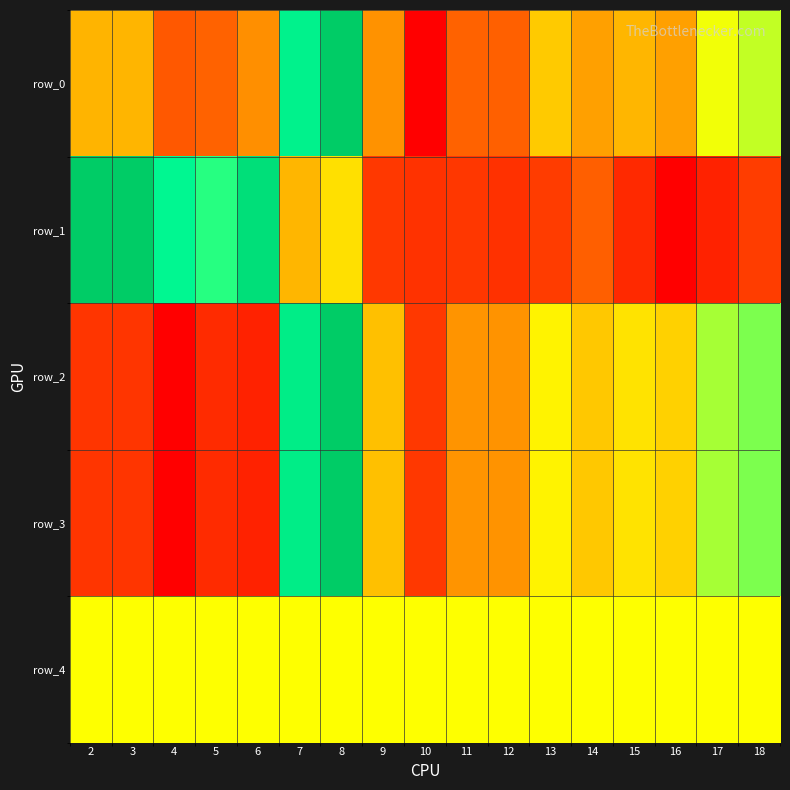

Reading left to right, transcribe all the data shown in this chart.

row_0: 0.4	0.4	0.2	0.2	0.3	0.8	1.0	0.3	0.0	0.2	0.2	0.4	0.3	0.4	0.3	0.5	0.6
row_1: 1.0	1.0	0.8	0.7	0.9	0.4	0.4	0.1	0.1	0.1	0.1	0.1	0.2	0.1	0.0	0.1	0.1
row_2: 0.1	0.1	0.0	0.1	0.1	0.8	1.0	0.4	0.1	0.3	0.3	0.5	0.4	0.4	0.4	0.6	0.6
row_3: 0.1	0.1	0.0	0.1	0.1	0.8	1.0	0.4	0.1	0.3	0.3	0.5	0.4	0.4	0.4	0.6	0.6
row_4: 0.5	0.5	0.5	0.5	0.5	0.5	0.5	0.5	0.5	0.5	0.5	0.5	0.5	0.5	0.5	0.5	0.5